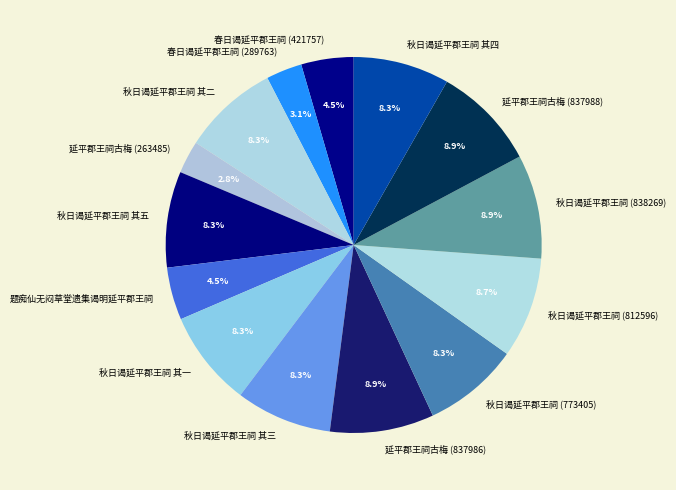

What is the ratio of the value at 秋日谒延平郡王祠 其四 to the value at 秋日谒延平郡王祠 其五?

1.0